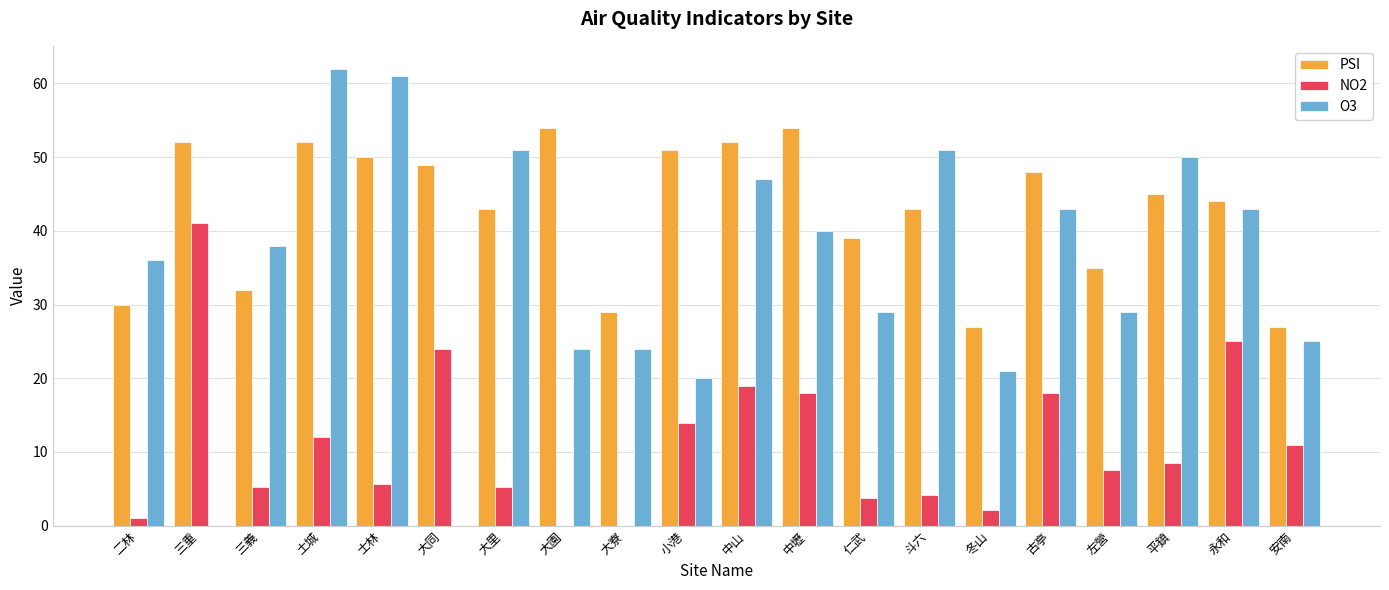

Which category has the highest value in the NO2 series?

三重